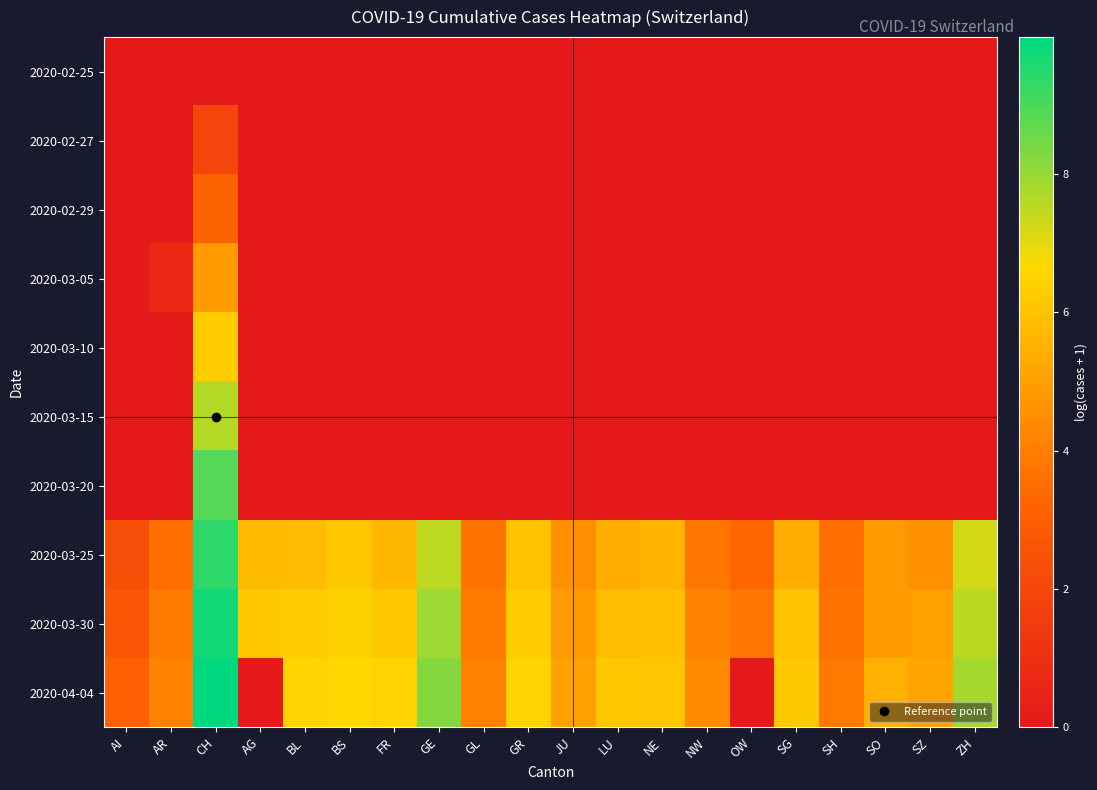

Reading left to right, what are all the values shown in this chart?

2020-02-25: AI=0.0	AR=0.0	CH=0.0	AG=0.0	BL=0.0	BS=0.0	FR=0.0	GE=0.0	GL=0.0	GR=0.0	JU=0.0	LU=0.0	NE=0.0	NW=0.0	OW=0.0	SG=0.0	SH=0.0	SO=0.0	SZ=0.0	ZH=0.0
2020-02-27: AI=0.0	AR=0.0	CH=1.9	AG=0.0	BL=0.0	BS=0.0	FR=0.0	GE=0.0	GL=0.0	GR=0.0	JU=0.0	LU=0.0	NE=0.0	NW=0.0	OW=0.0	SG=0.0	SH=0.0	SO=0.0	SZ=0.0	ZH=0.0
2020-02-29: AI=0.0	AR=0.0	CH=3.2	AG=0.0	BL=0.0	BS=0.0	FR=0.0	GE=0.0	GL=0.0	GR=0.0	JU=0.0	LU=0.0	NE=0.0	NW=0.0	OW=0.0	SG=0.0	SH=0.0	SO=0.0	SZ=0.0	ZH=0.0
2020-03-05: AI=0.0	AR=0.7	CH=4.8	AG=0.0	BL=0.0	BS=0.0	FR=0.0	GE=0.0	GL=0.0	GR=0.0	JU=0.0	LU=0.0	NE=0.0	NW=0.0	OW=0.0	SG=0.0	SH=0.0	SO=0.0	SZ=0.0	ZH=0.0
2020-03-10: AI=0.0	AR=0.0	CH=6.3	AG=0.0	BL=0.0	BS=0.0	FR=0.0	GE=0.0	GL=0.0	GR=0.0	JU=0.0	LU=0.0	NE=0.0	NW=0.0	OW=0.0	SG=0.0	SH=0.0	SO=0.0	SZ=0.0	ZH=0.0
2020-03-15: AI=0.0	AR=0.0	CH=7.6	AG=0.0	BL=0.0	BS=0.0	FR=0.0	GE=0.0	GL=0.0	GR=0.0	JU=0.0	LU=0.0	NE=0.0	NW=0.0	OW=0.0	SG=0.0	SH=0.0	SO=0.0	SZ=0.0	ZH=0.0
2020-03-20: AI=0.0	AR=0.0	CH=8.9	AG=0.0	BL=0.0	BS=0.0	FR=0.0	GE=0.0	GL=0.0	GR=0.0	JU=0.0	LU=0.0	NE=0.0	NW=0.0	OW=0.0	SG=0.0	SH=0.0	SO=0.0	SZ=0.0	ZH=0.0
2020-03-25: AI=2.3	AR=3.6	CH=9.4	AG=5.8	BL=5.8	BS=6.1	FR=5.7	GE=7.5	GL=3.7	GR=6.0	JU=4.5	LU=5.4	NE=5.6	NW=3.8	OW=3.3	SG=5.4	SH=3.6	SO=4.9	SZ=4.6	ZH=7.2
2020-03-30: AI=2.7	AR=3.9	CH=9.7	AG=6.2	BL=6.3	BS=6.4	FR=6.2	GE=7.9	GL=4.0	GR=6.3	JU=4.9	LU=5.9	NE=5.9	NW=4.2	OW=3.9	SG=6.0	SH=3.8	SO=4.9	SZ=5.0	ZH=7.5
2020-04-04: AI=3.1	AR=4.2	CH=10.0	AG=0.0	BL=6.5	BS=6.6	FR=6.5	GE=8.2	GL=4.1	GR=6.5	JU=5.0	LU=6.2	NE=6.1	NW=4.4	OW=0.0	SG=6.2	SH=3.9	SO=5.5	SZ=5.1	ZH=7.8